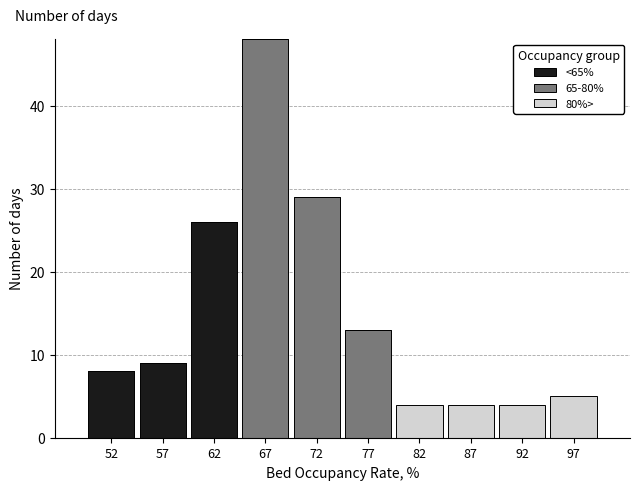

Reading left to right, transcribe the values for <65%.

52=8	57=9	62=26	67=0	72=0	77=0	82=0	87=0	92=0	97=0